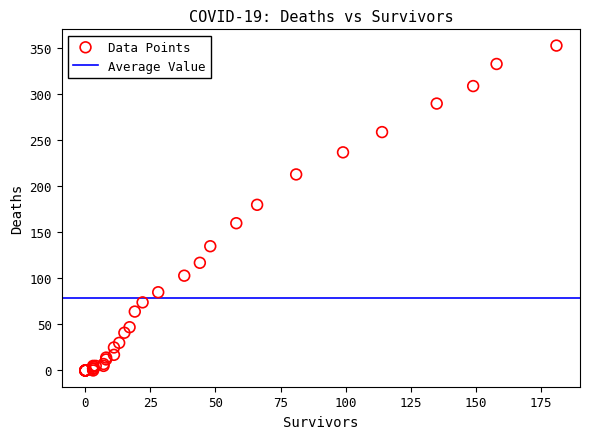

What Y value in the scatter plot is closest to 176?

180